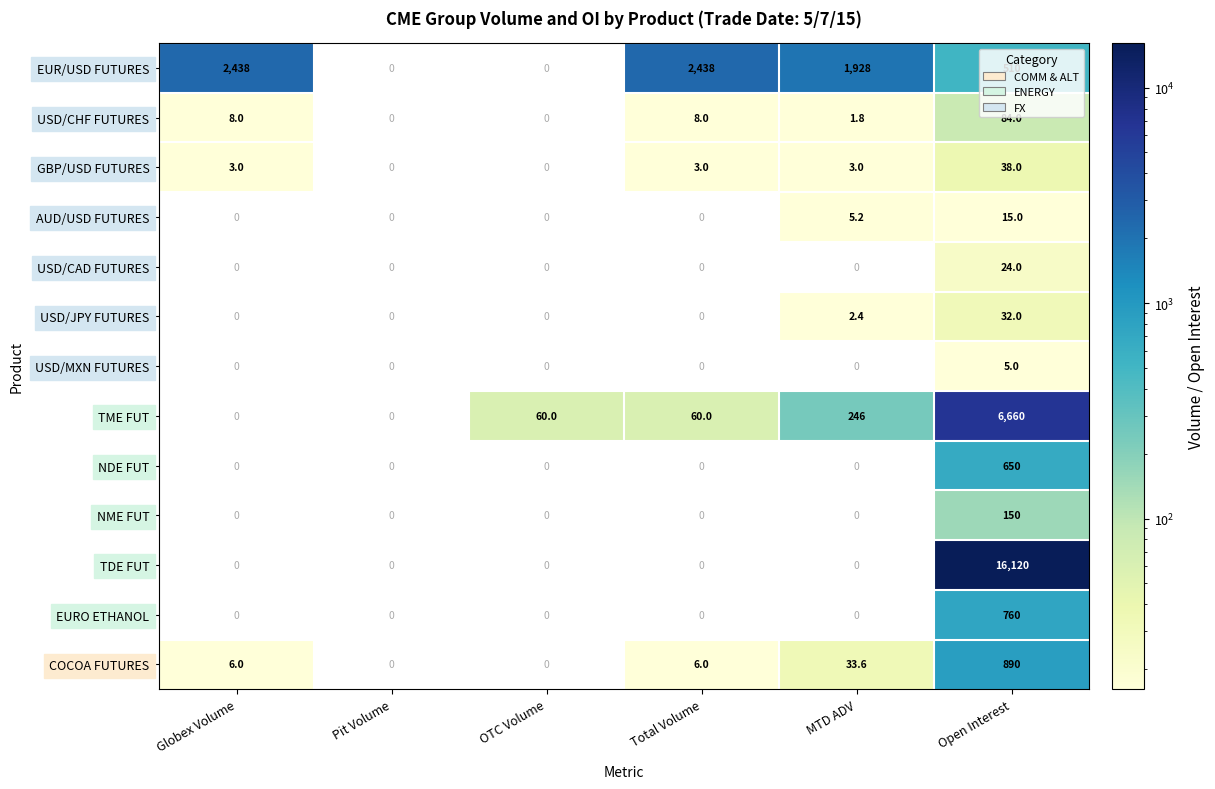

Which series changed the most between Pit Volume and OTC Volume?

TME FUT